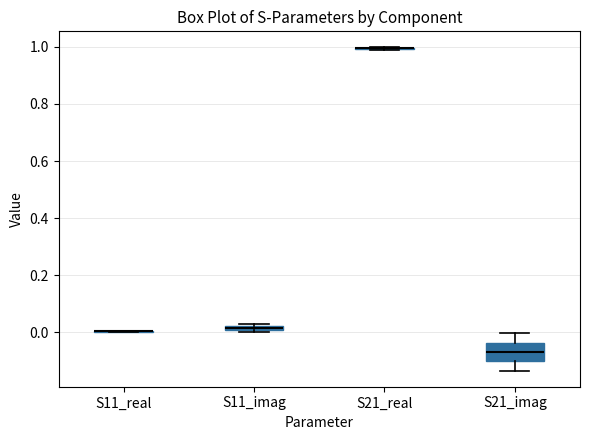

Where is the lower edge of the box for S21_imag on the y-axis? The values are not printed on the chart, so give them approximately, as read against the axis.

-0.10